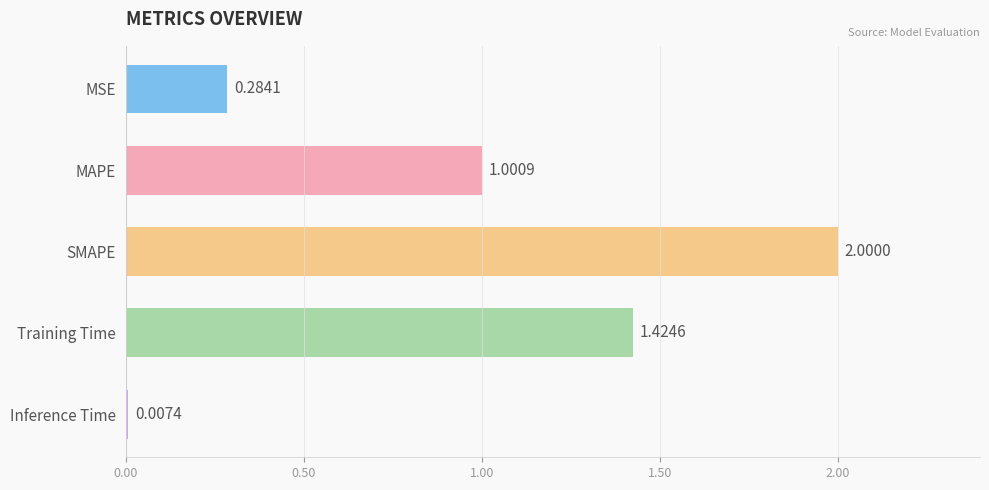

How many data points does each series have?

5